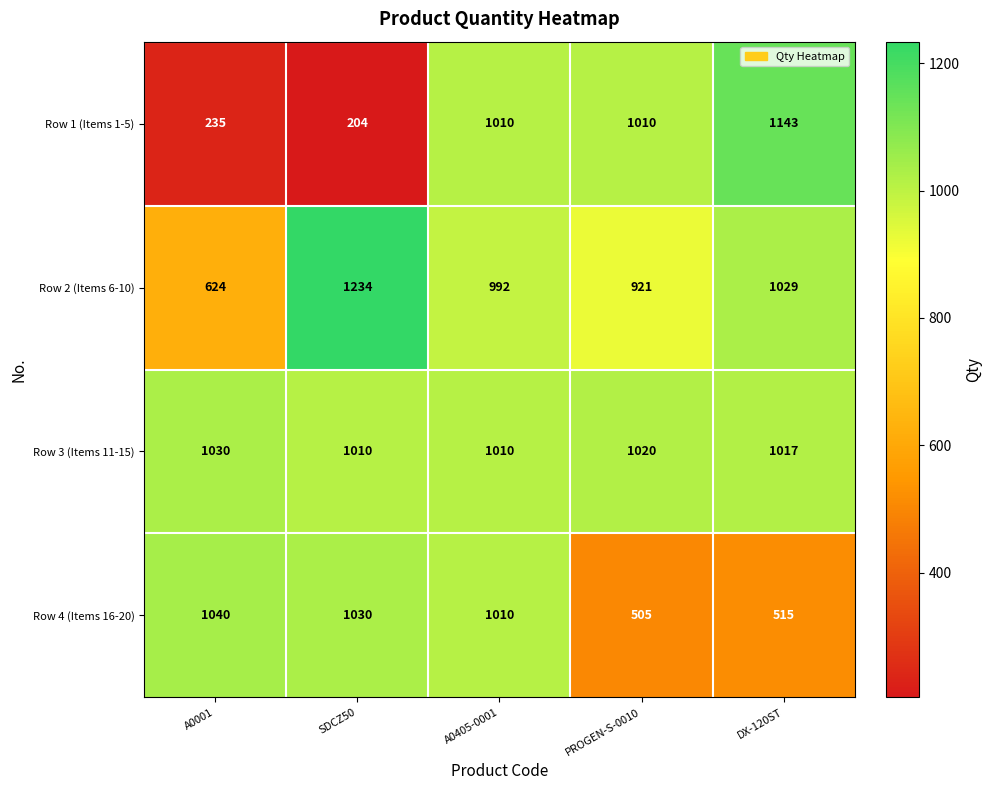

Is it true that Row 2 (Items 6-10) equals 181 at A0001?

False